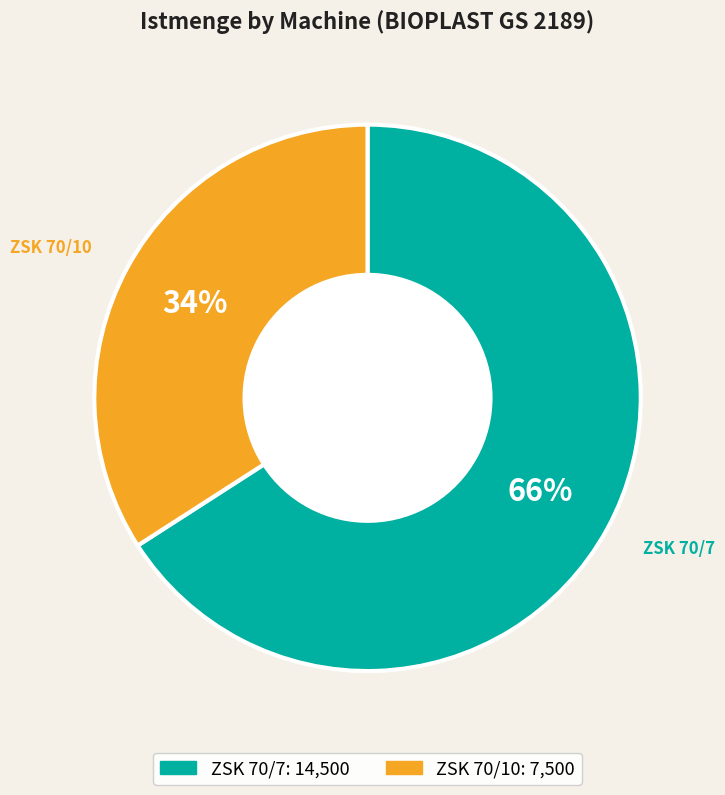

To the nearest percent, what portion does ZSK 70/10 represent?

34%